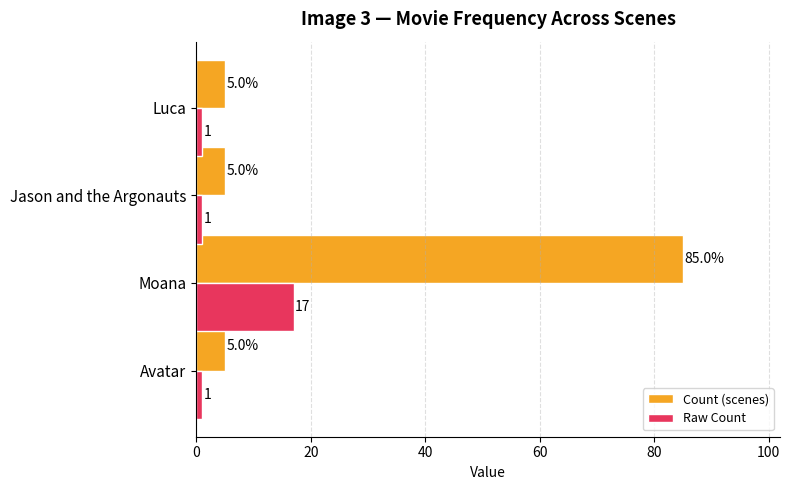

At Jason and the Argonauts, list the series in order from smallest to largest.

Raw Count, Count (scenes)